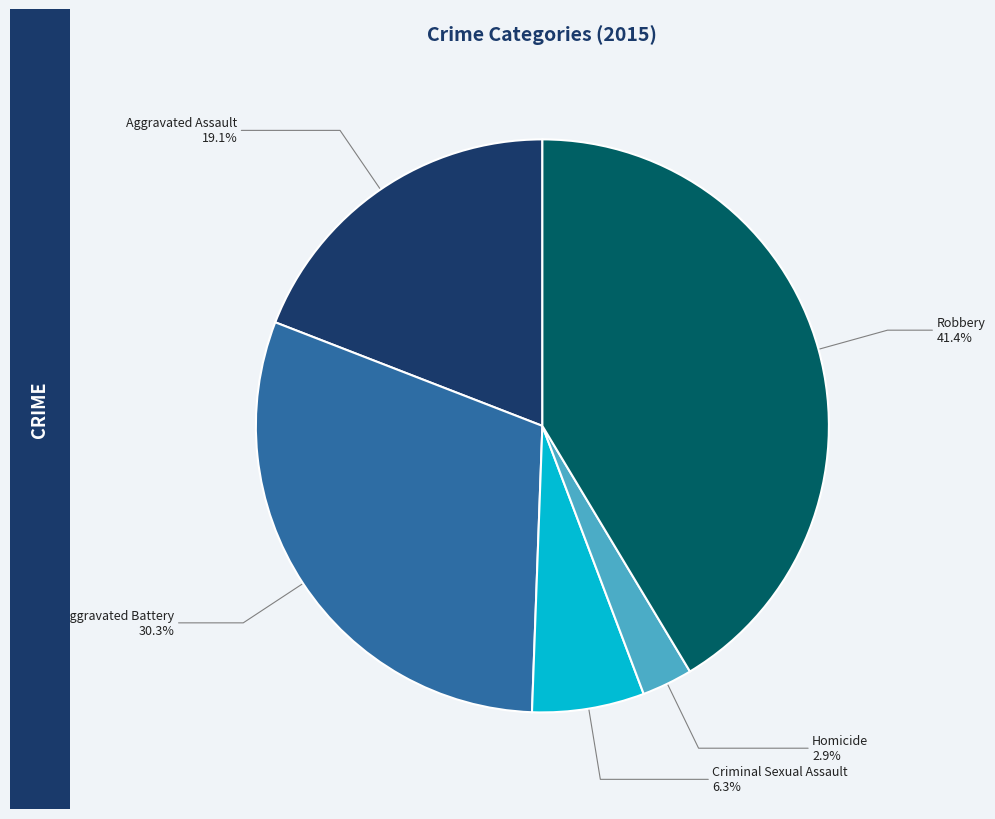

Is there any slice that represents more than half of the pie?

No